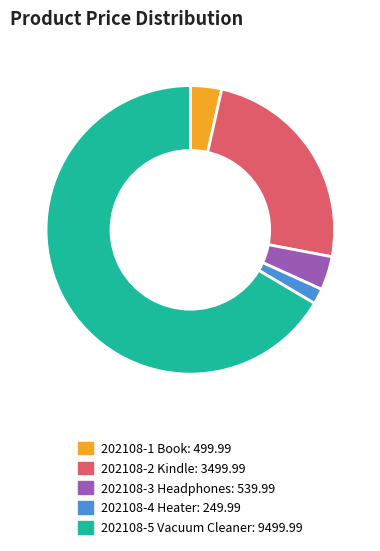

Between 202108-4 Heater and 202108-5 Vacuum Cleaner, which is larger?

202108-5 Vacuum Cleaner